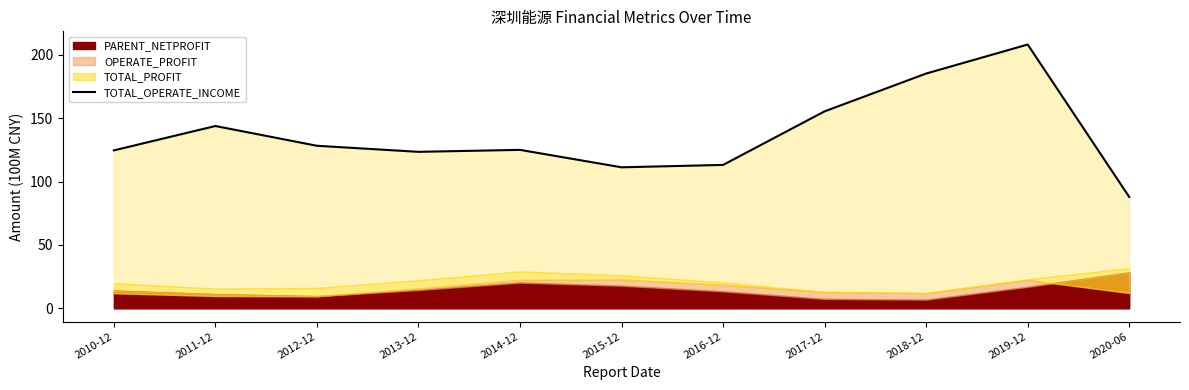

Which has a higher value, 2014-12 or 2019-12?

2019-12